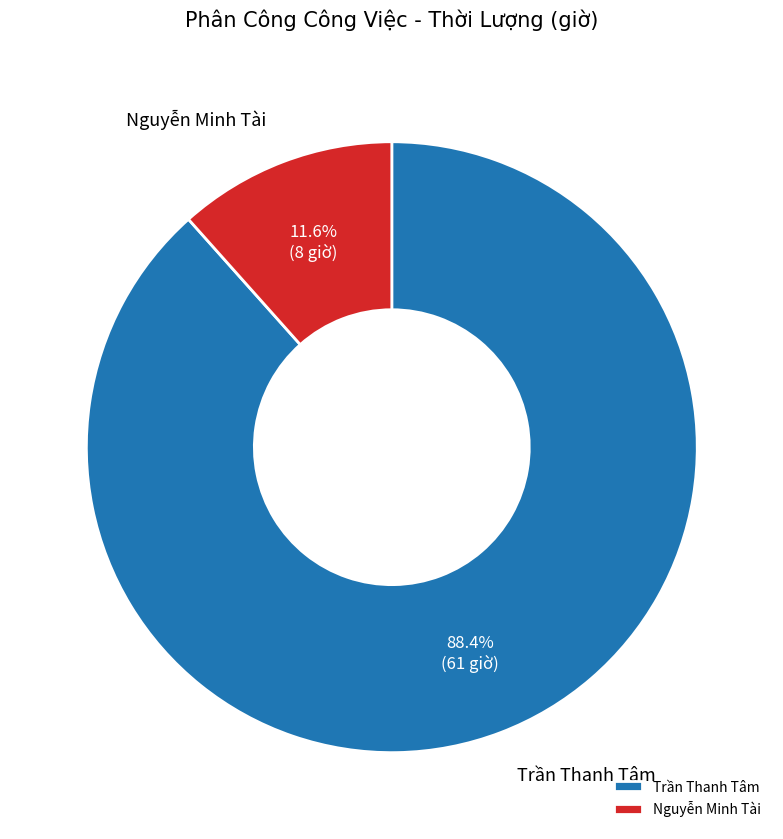

What is the total percentage of Nguyễn Minh Tài and Trần Thanh Tâm?

100.0%